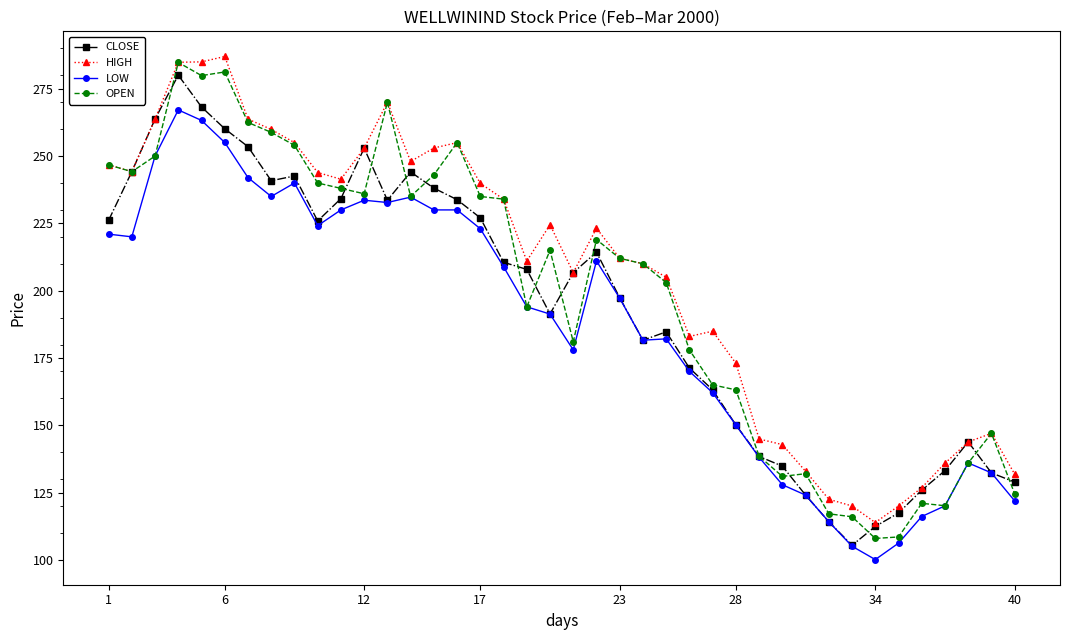

What is the maximum value shown in the chart?

287.0